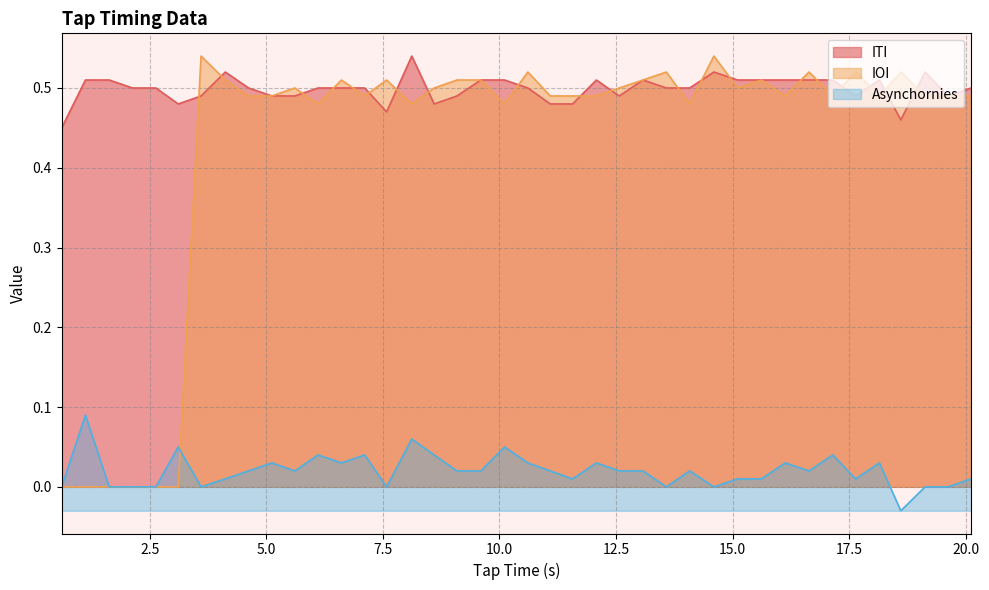

Which series changed the most between 3.6 and 4.12?

ITI